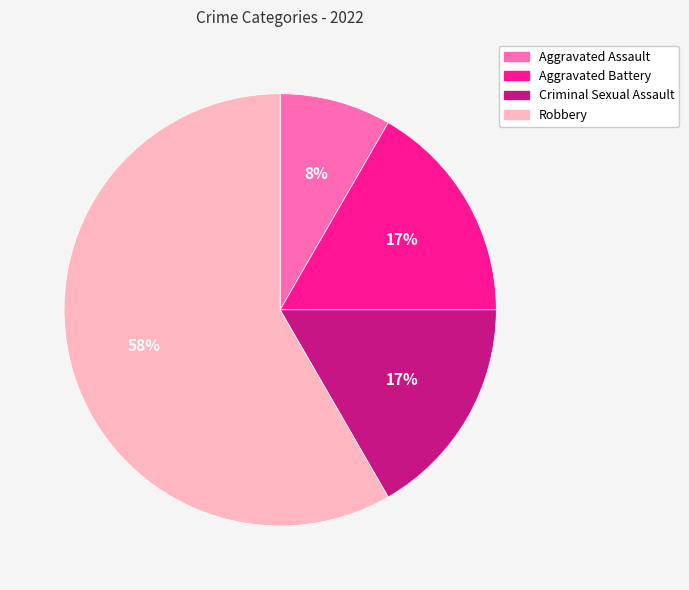

To the nearest percent, what portion does Aggravated Assault represent?

8%